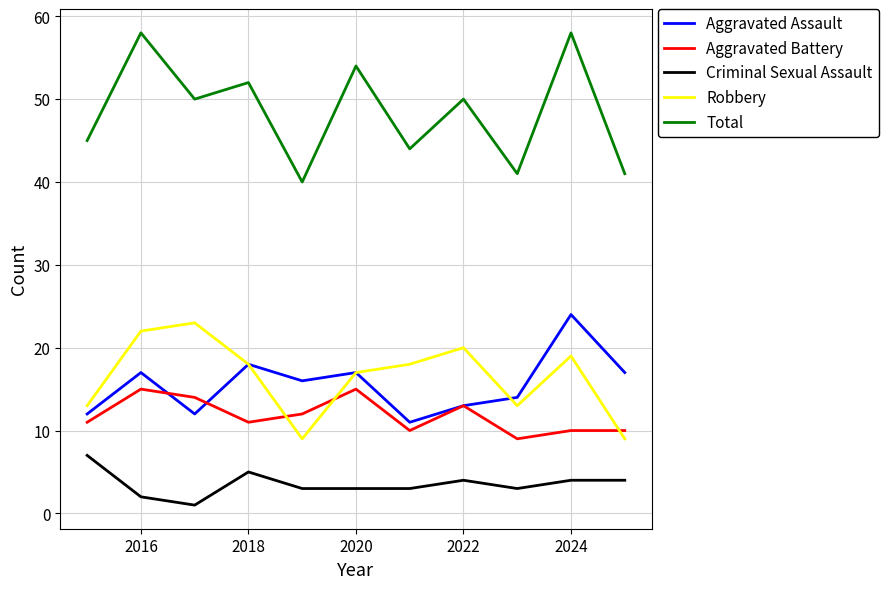

Which series has the largest total across all categories?

Total